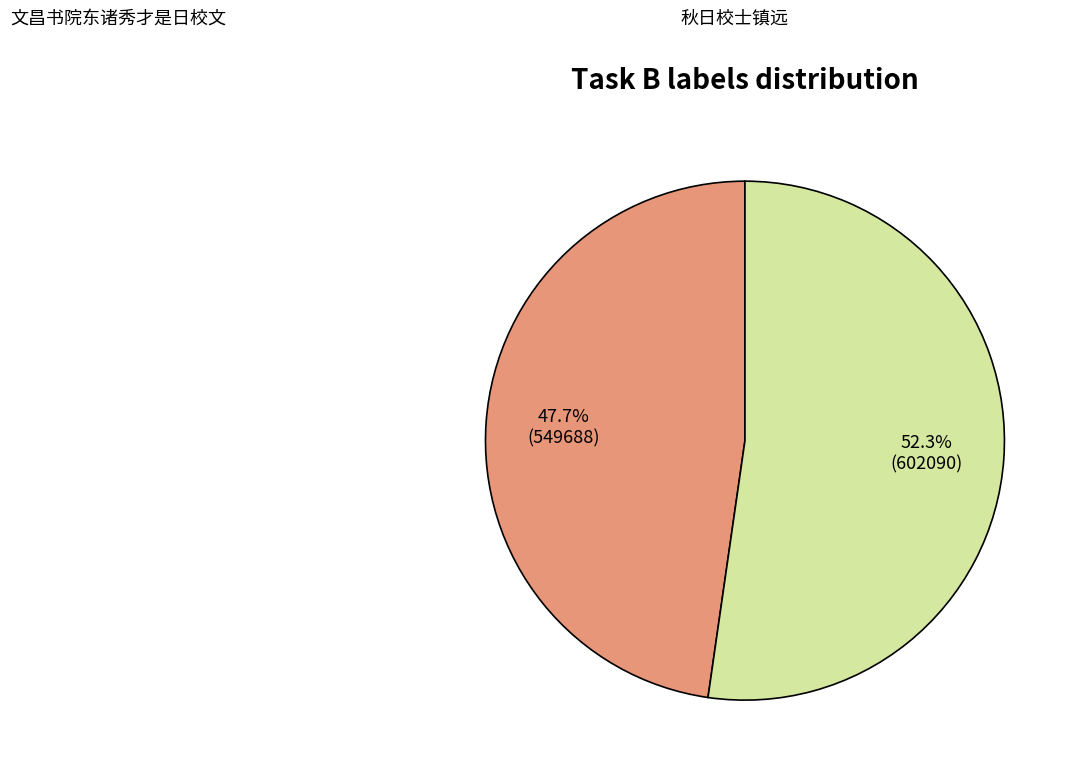

Rank the categories by value from highest to lowest.

秋日校士镇远, 文昌书院东诸秀才是日校文